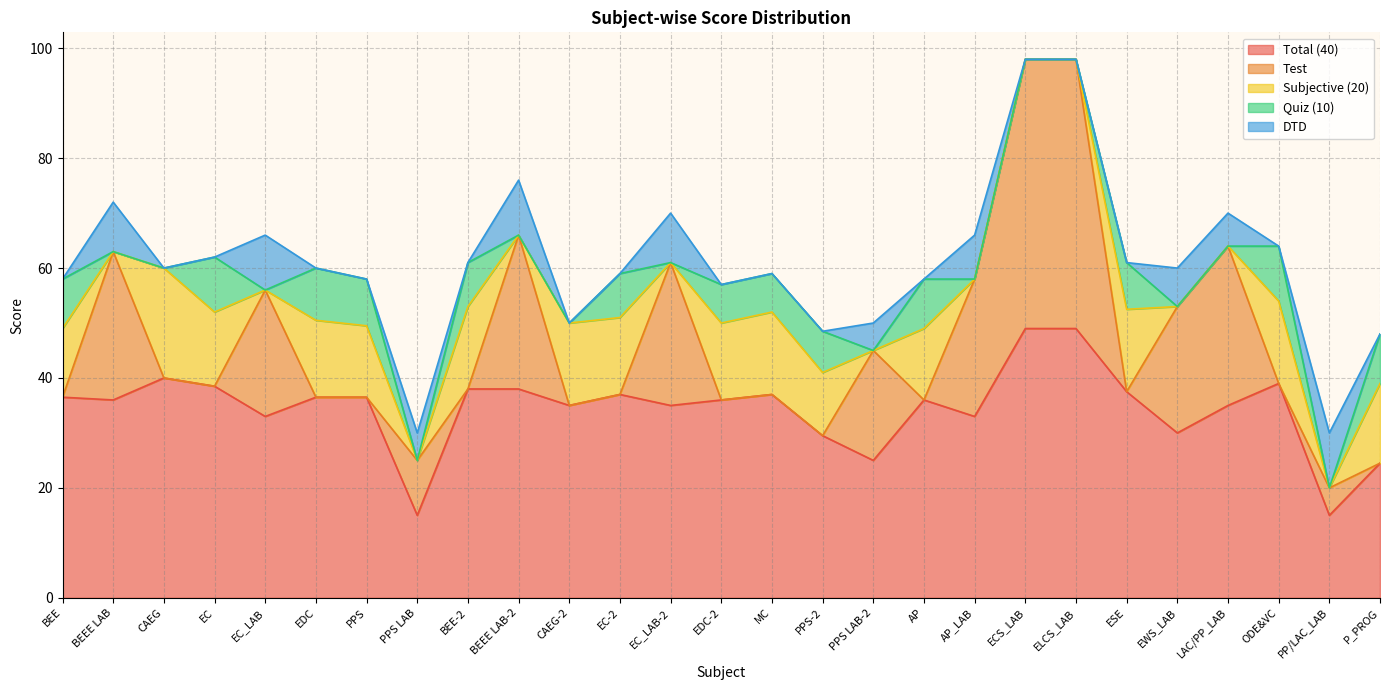

Count the number of categories in the chart.

27